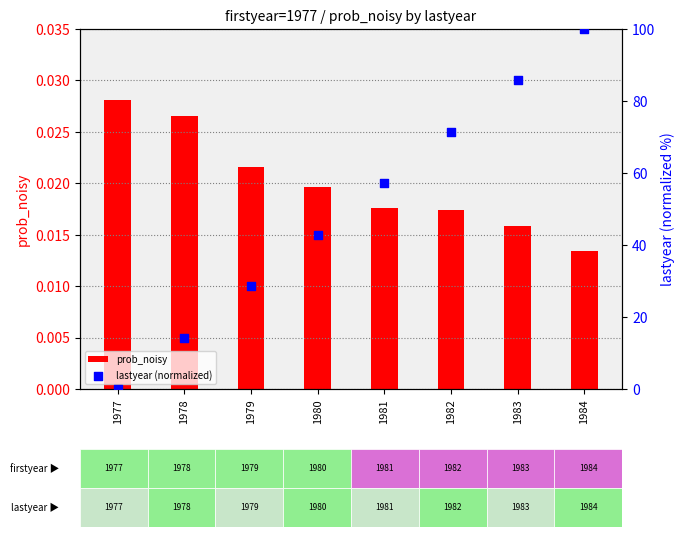

Is the value of lastyear (normalized) at 1984 greater than the value of prob_noisy at 1978?

Yes